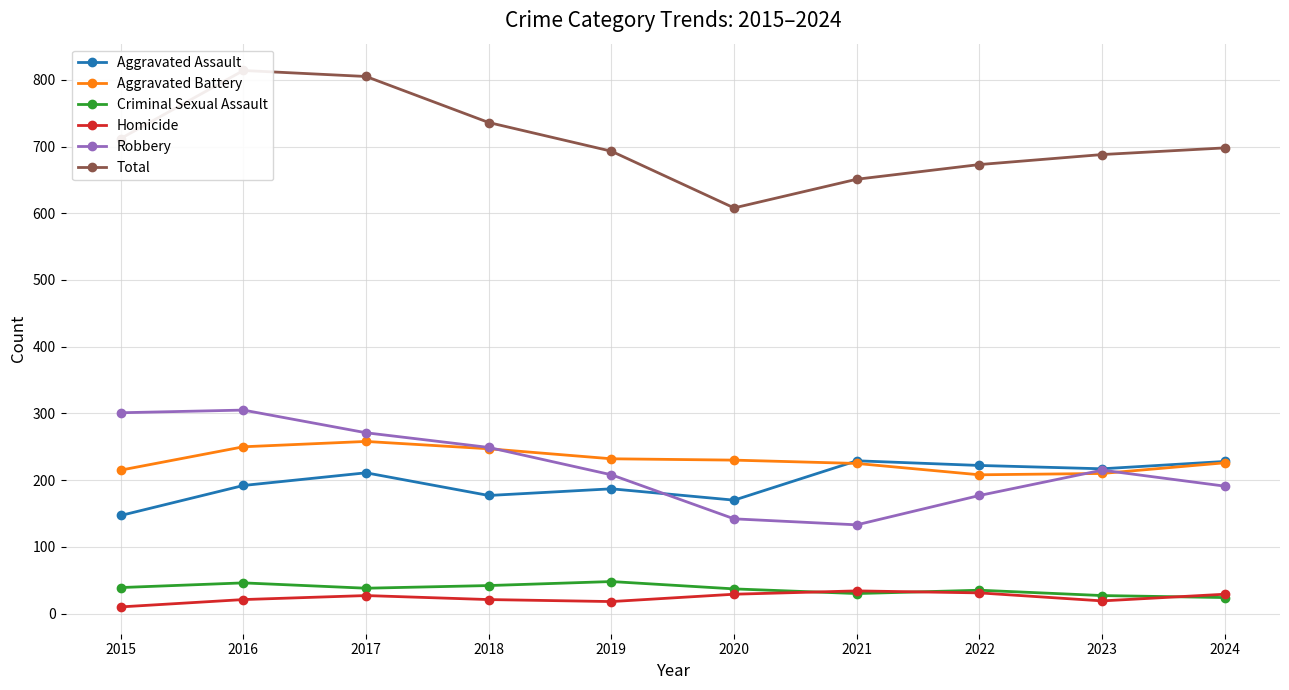

Reading left to right, list all the values displayed in this chart.

Aggravated Assault: 147	192	211	177	187	170	229	222	217	228
Aggravated Battery: 215	250	258	247	232	230	225	208	210	226
Criminal Sexual Assault: 39	46	38	42	48	37	30	35	27	24
Homicide: 10	21	27	21	18	29	34	31	19	29
Robbery: 301	305	271	249	208	142	133	177	215	191
Total: 712	814	805	736	693	608	651	673	688	698